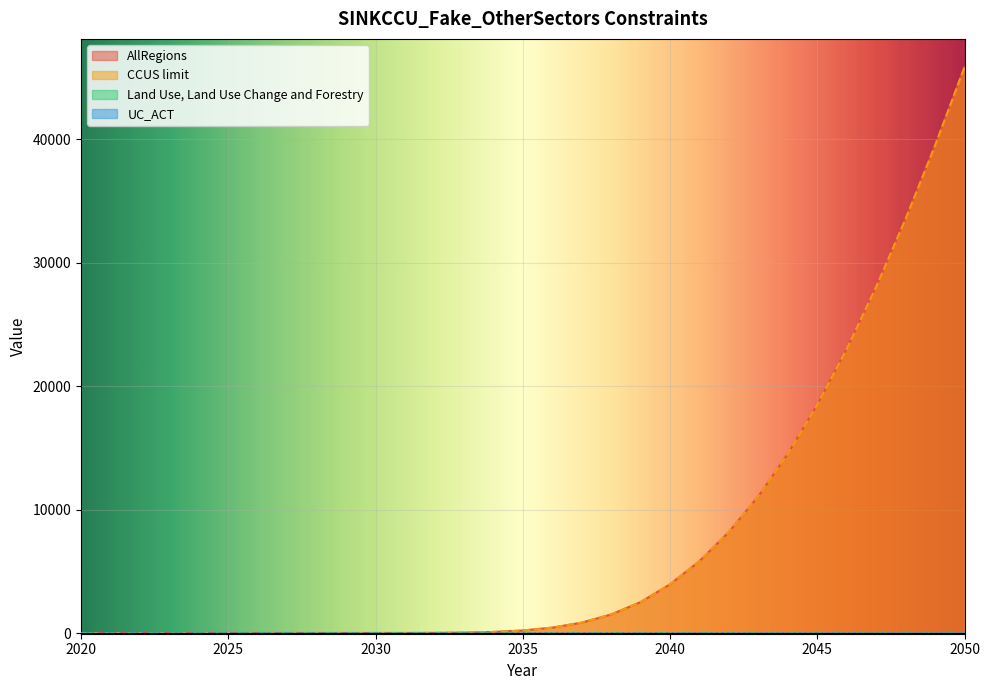

Reading left to right, what are all the values shown in this chart?

AllRegions: 0.0	0.0	0.0	0.0	0.0	0.0	0.0	0.0	0.0	0.1	0.5	2.5	9.7	31.4	85.7	205.2	435.3	840.4	1500.4	2505.2	3945.7	5823.9	8190.7	11082.6	14519.0	18502.6	23021.2	28050.8	33559.2	39509.1	45861.0
CCUS_limit: 0.0	0.0	0.0	0.0	0.0	0.0	0.0	0.0	0.0	0.1	0.5	2.5	9.7	31.4	85.7	205.2	435.3	840.4	1500.4	2505.2	3945.7	5823.9	8190.7	11082.6	14519.0	18502.6	23021.2	28050.8	33559.2	39509.1	45861.0
LULUCF: -13.4	-17.3	-15.4	-17.2	-19.1	-20.9	-22.7	-24.5	-26.4	-28.2	-30.0	-31.0	-32.0	-33.0	-34.0	-35.0	-36.0	-37.0	-38.0	-39.0	-40.0	-41.0	-42.0	-43.0	-44.0	-45.0	-46.0	-47.0	-48.0	-49.0	-50.0